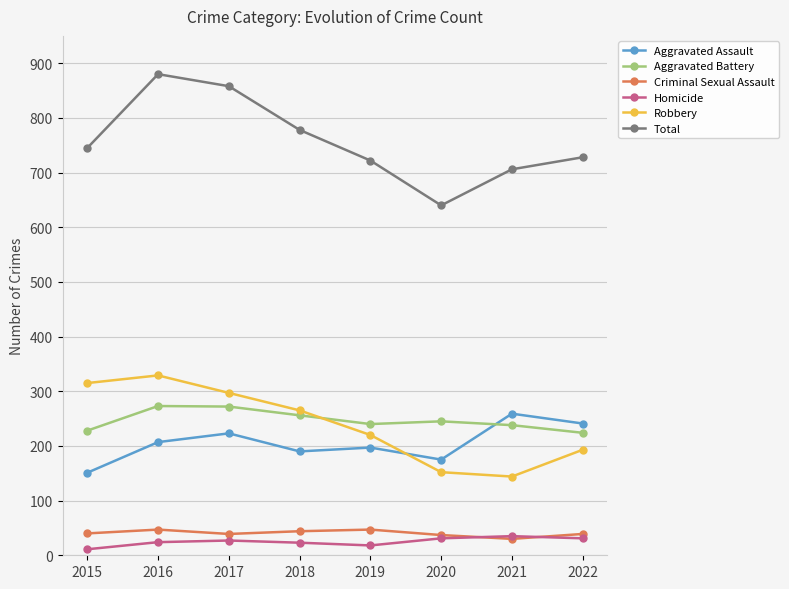

What is the difference between the maximum and minimum values in the Aggravated Battery series?

49